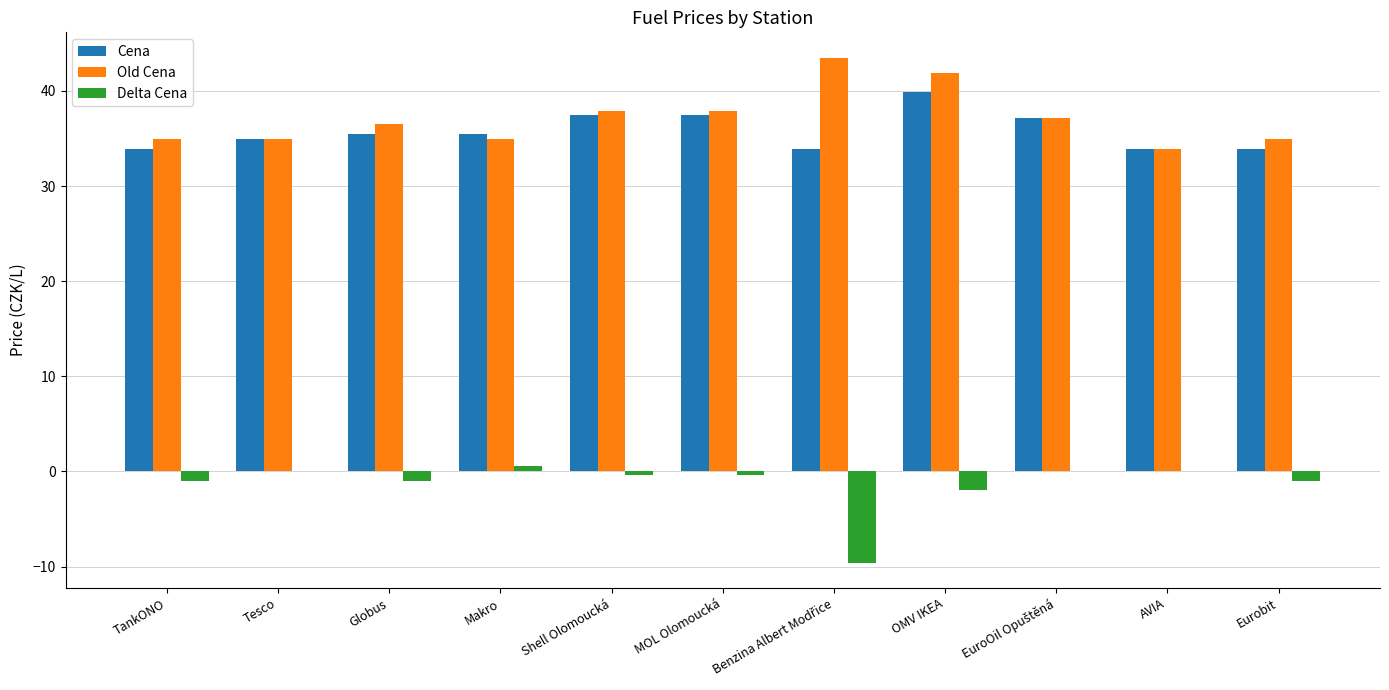

What is the highest value of the Old Cena series?

43.5